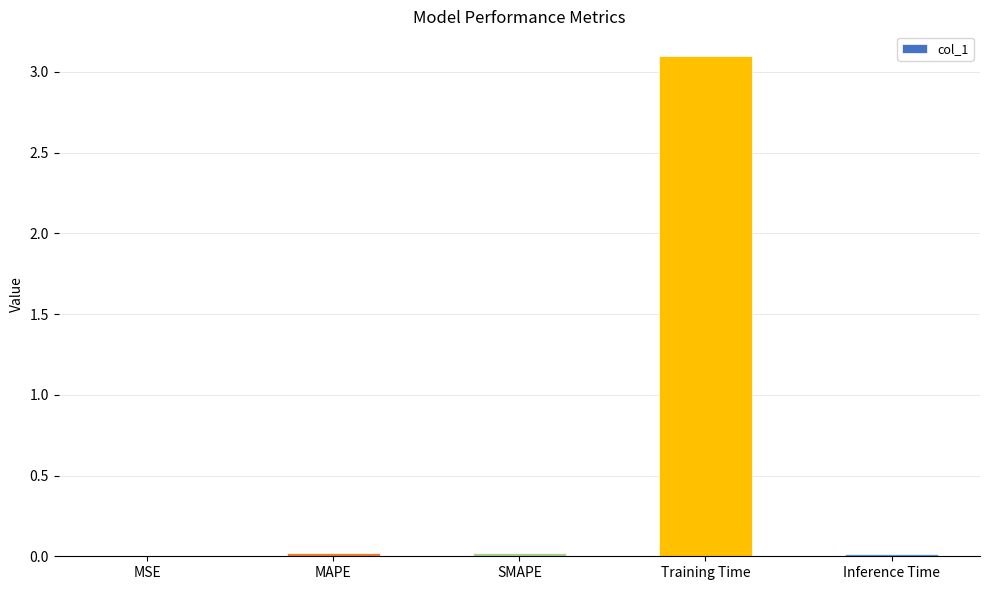

Read the value at Training Time.

3.1